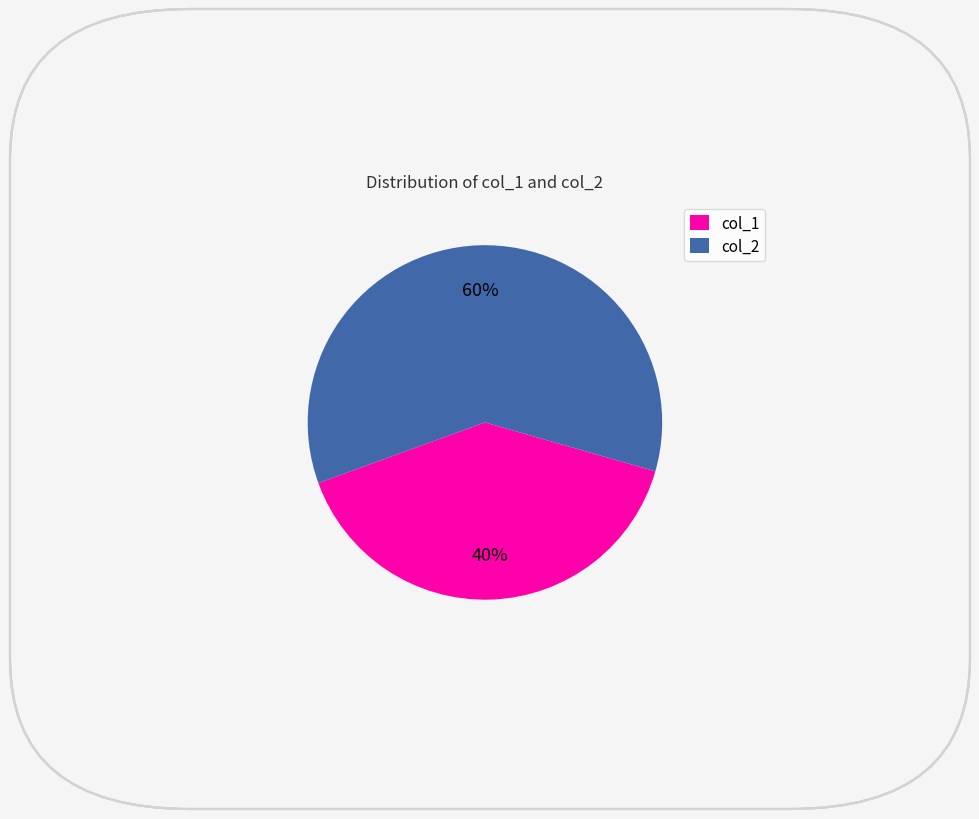

Which category has the biggest portion of the pie?

col_2